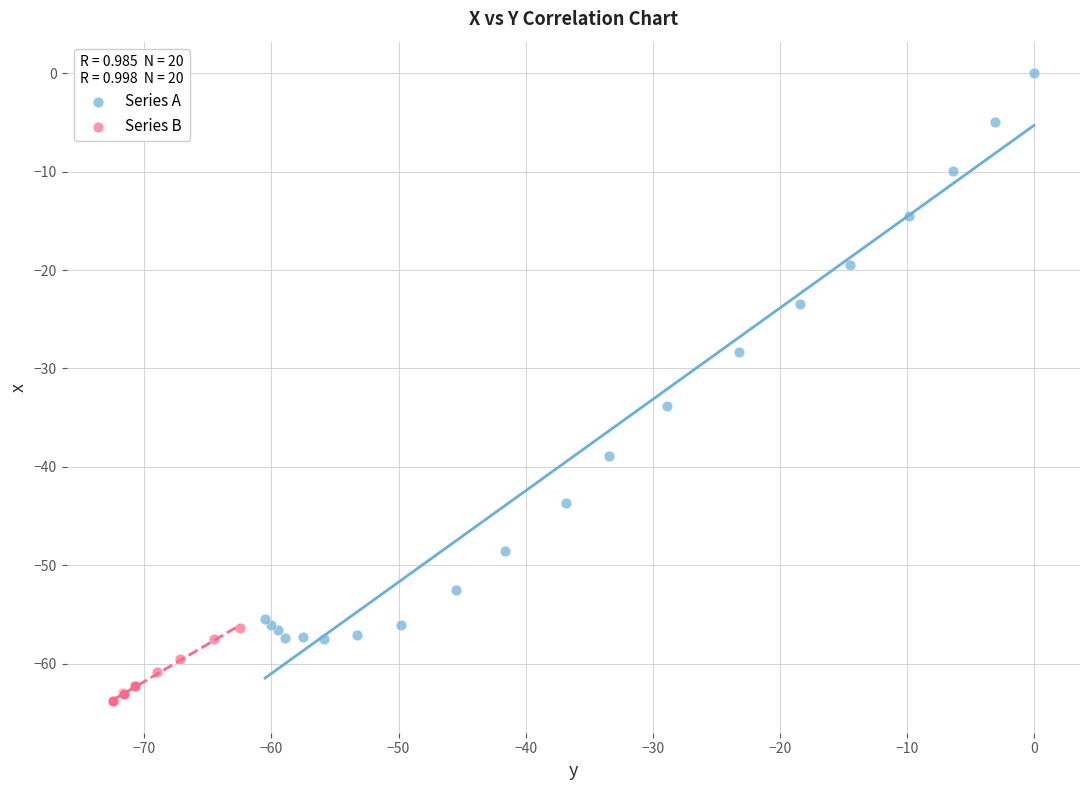

Which series reaches the minimum Y coordinate?

Series B